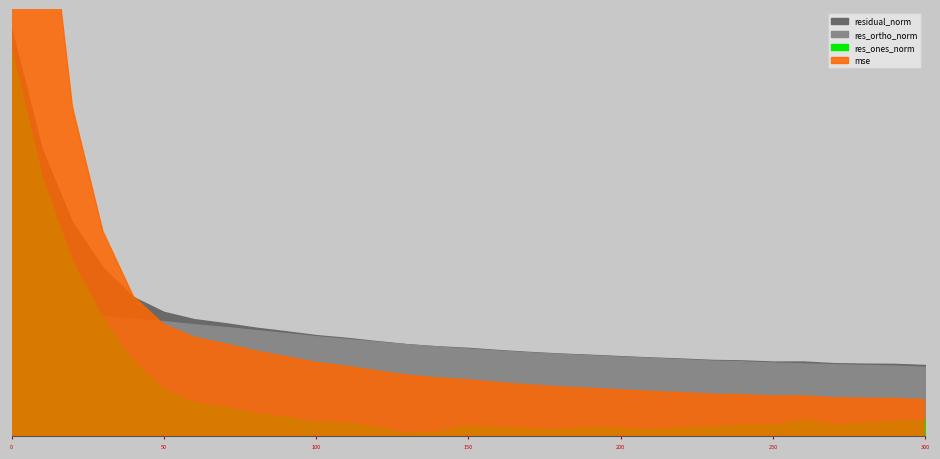

How many values in the res_ortho_norm series exceed 6?

24